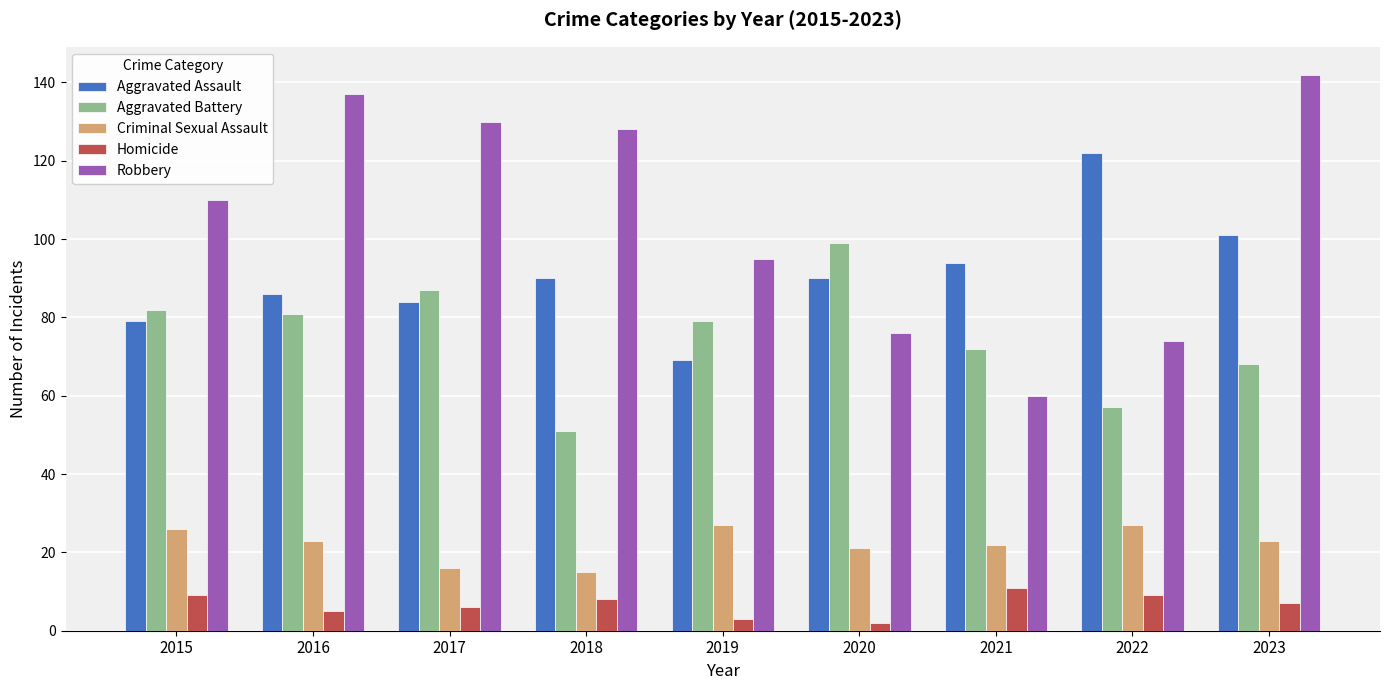

Is it true that Aggravated Assault equals 86 at 2016?

True